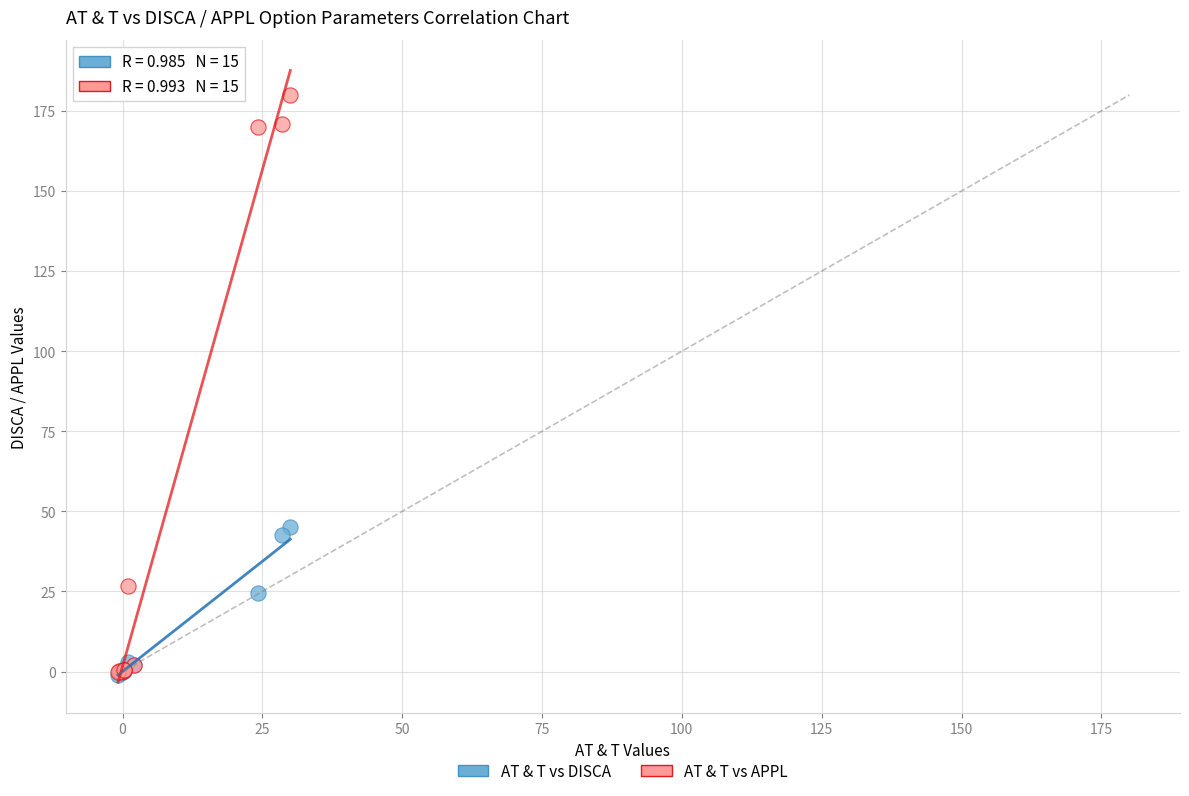

Across all series, what Y value is closest to 89?

45.0